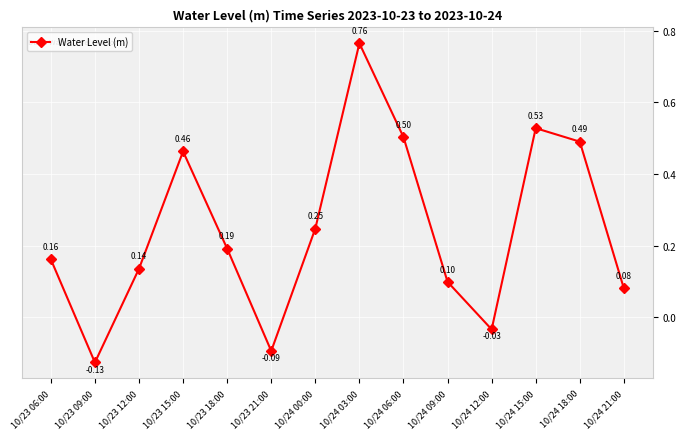

Rank the categories by value from lowest to highest.

10/23 09:00, 10/23 21:00, 10/24 12:00, 10/24 21:00, 10/24 09:00, 10/23 12:00, 10/23 06:00, 10/23 18:00, 10/24 00:00, 10/23 15:00, 10/24 18:00, 10/24 06:00, 10/24 15:00, 10/24 03:00